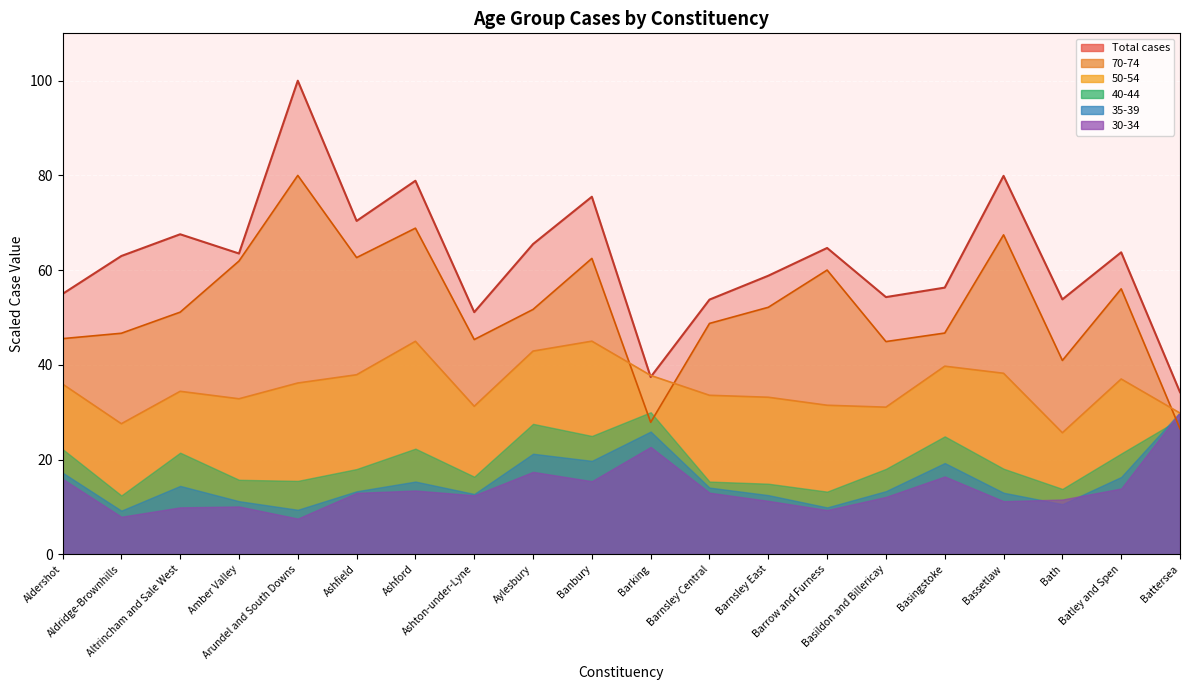

In 50-54, how many points are lower than both neighbors (excluding endpoints)?

5